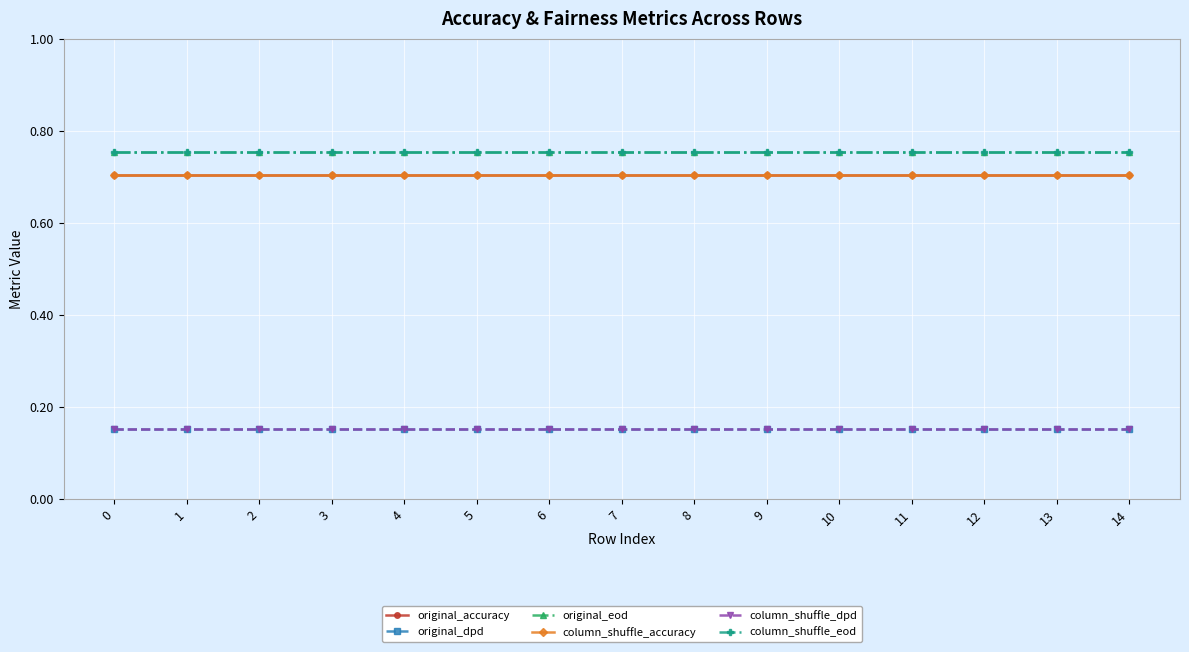

Is this an area chart (filled region under the line)?

No